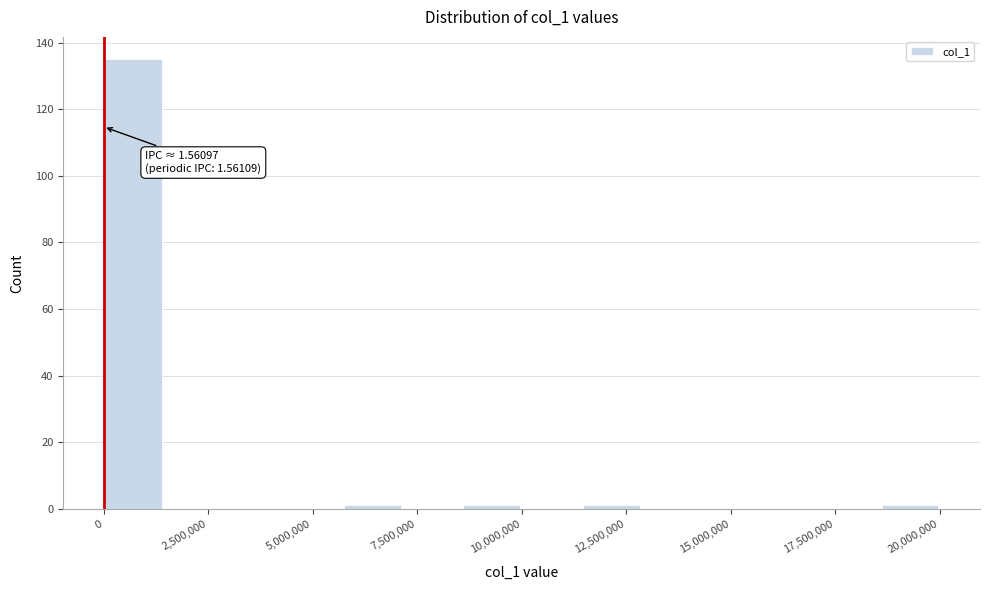

Around what value on the x-axis is the tallest bar? Give the approximate position of its centre, as read against the axis.

500000